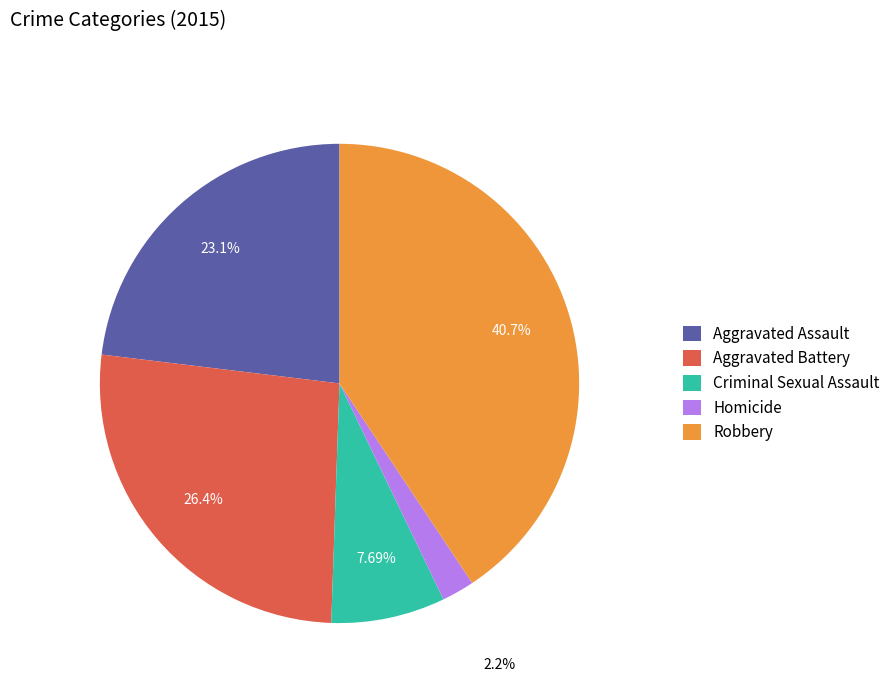

The Homicide slice represents 2% of the pie. True or false?

True